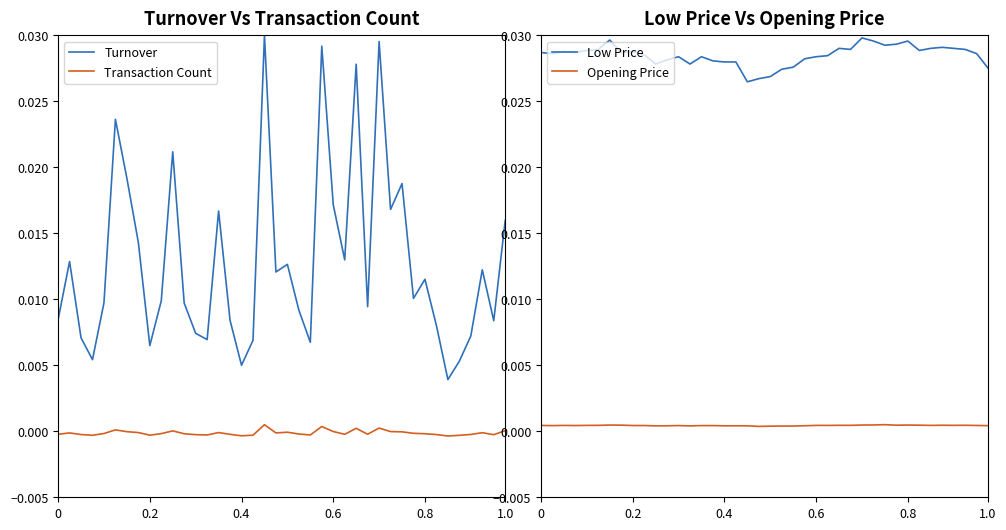

True or false: Opening Price and Low Price cross at least once.

False